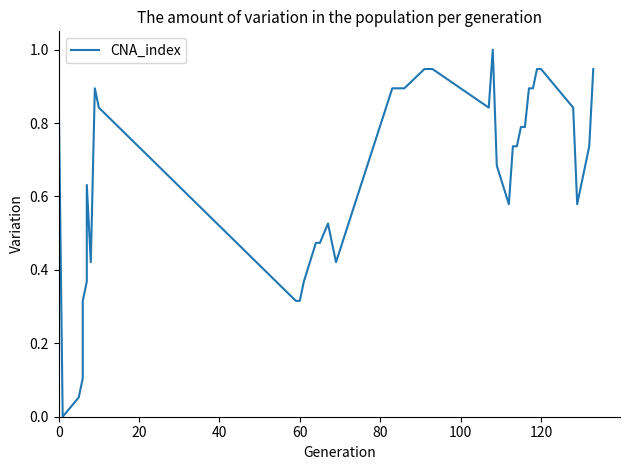

True or false: the data shows 0.8 at 9.

True